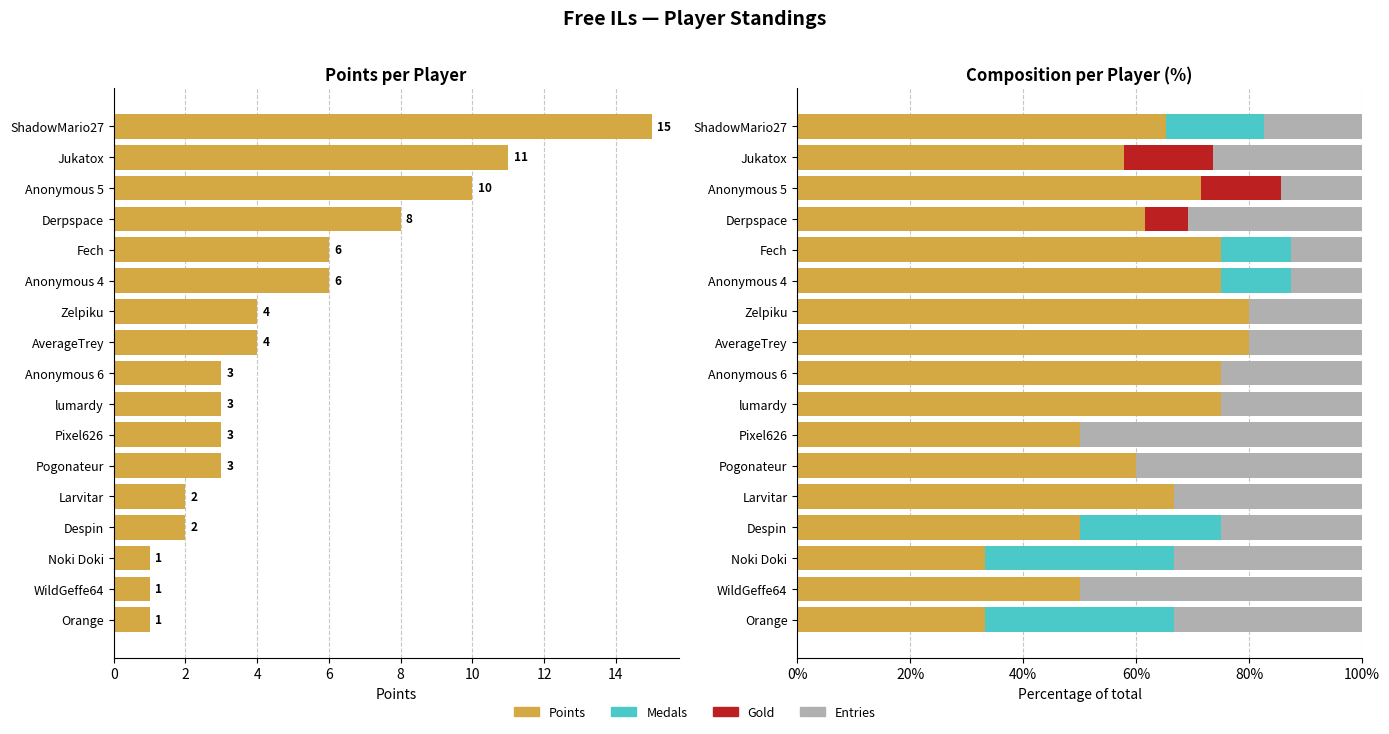

Count the number of categories in the chart.

17